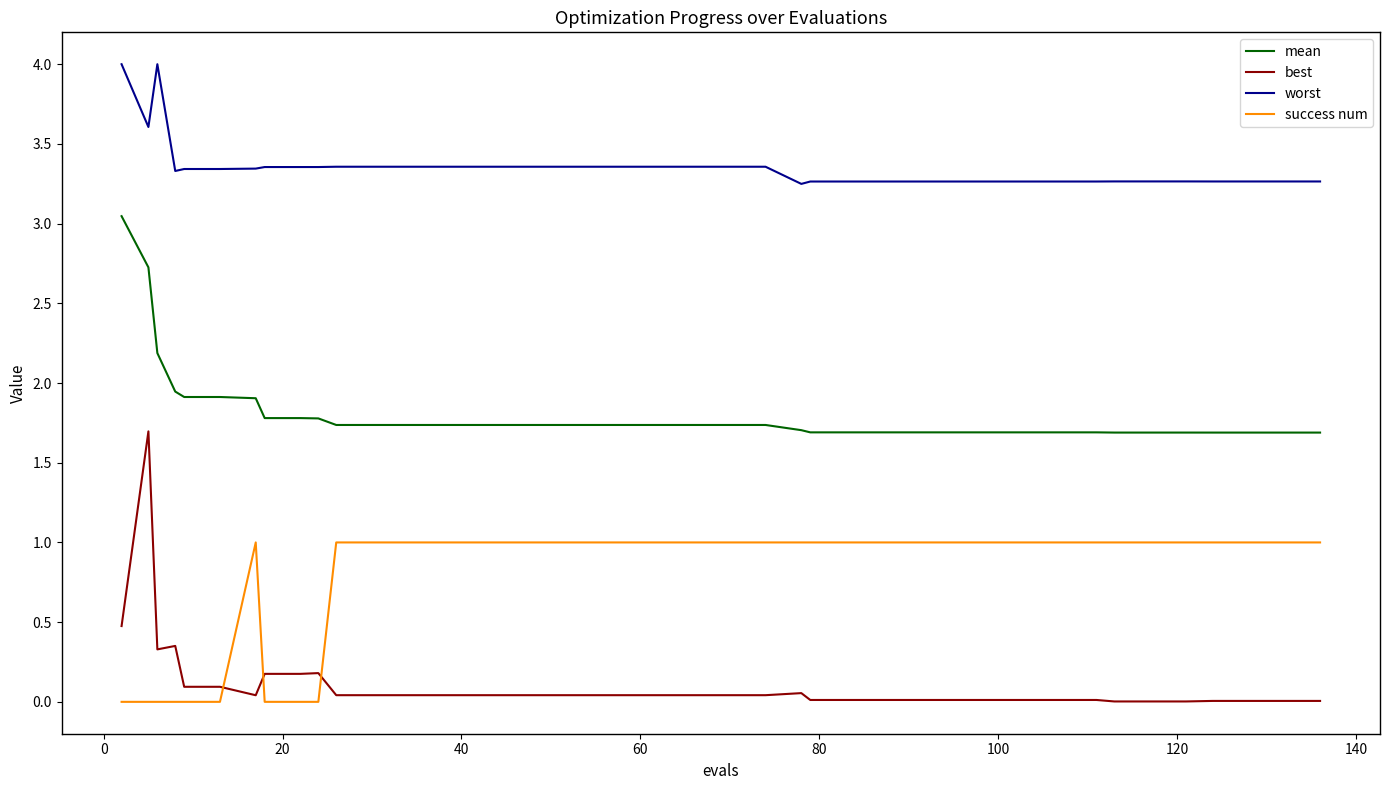

True or false: worst and best intersect in this chart.

False